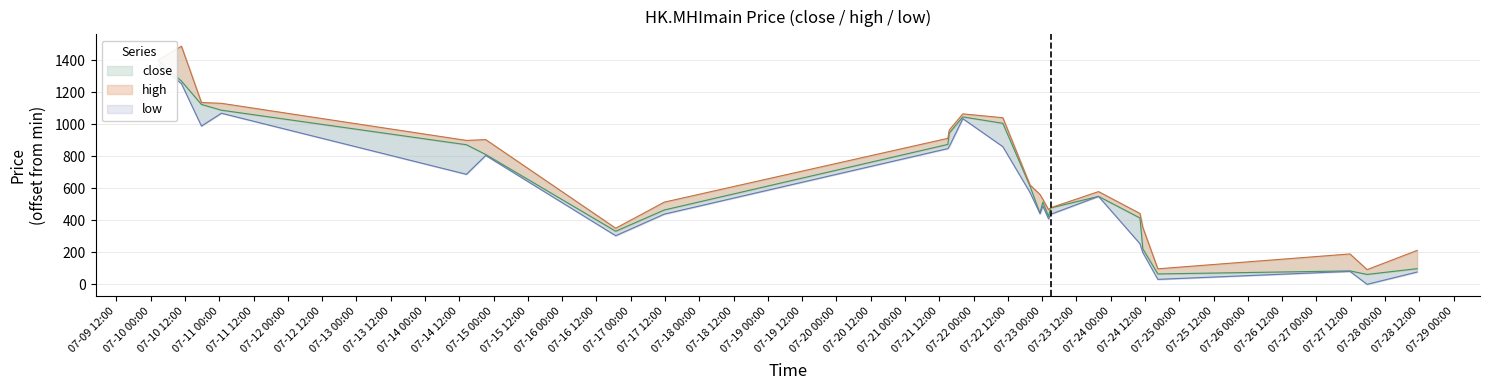

True or false: close has a value of 62 at 2020-07-27 17:45.

True